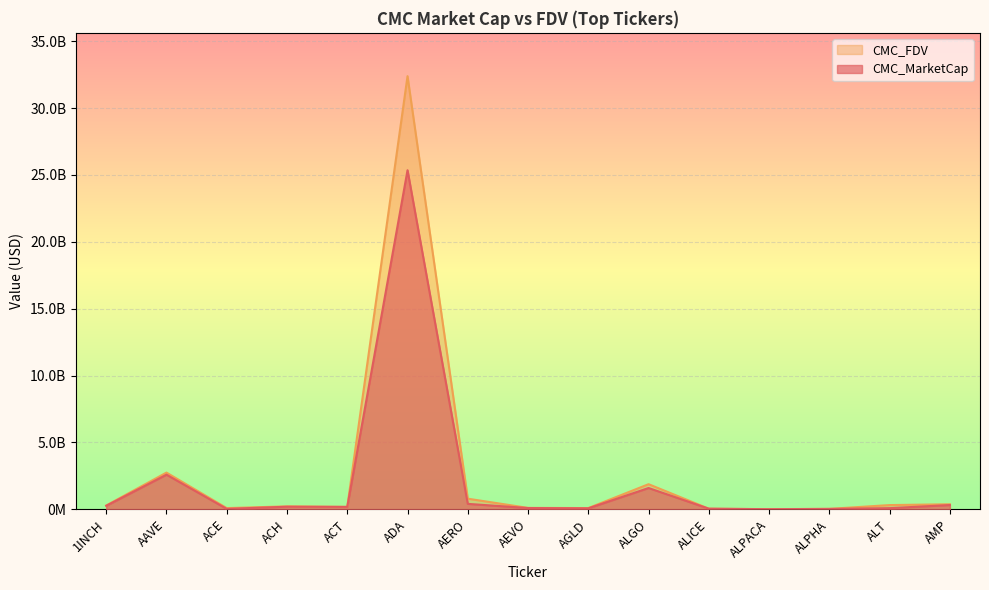

What is the difference between the second highest and minimum values in the CMC_FDV series?

2733523378.0